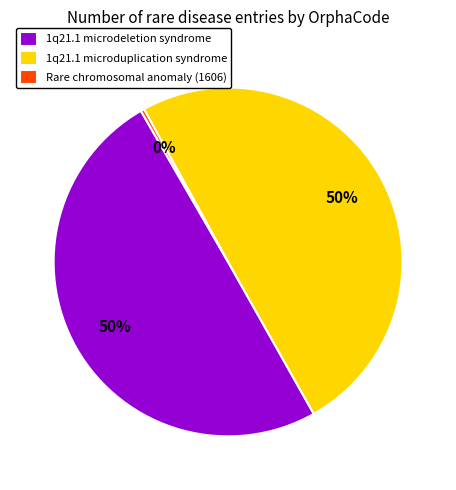

To the nearest percent, what is the difference between the Rare chromosomal anomaly (1606) and 1q21.1 microdeletion syndrome slice percentages?

50%